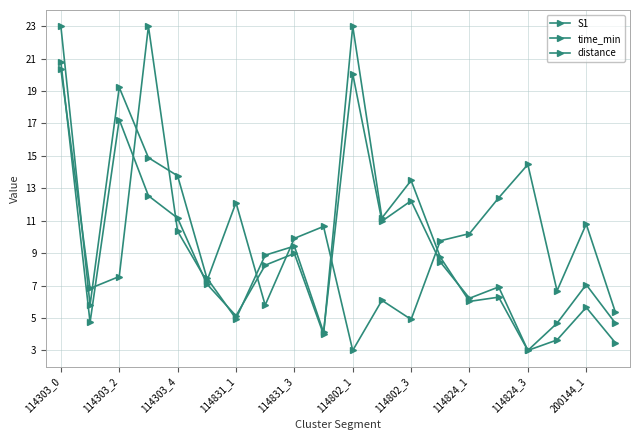

True or false: time_min and S1 intersect in this chart.

True